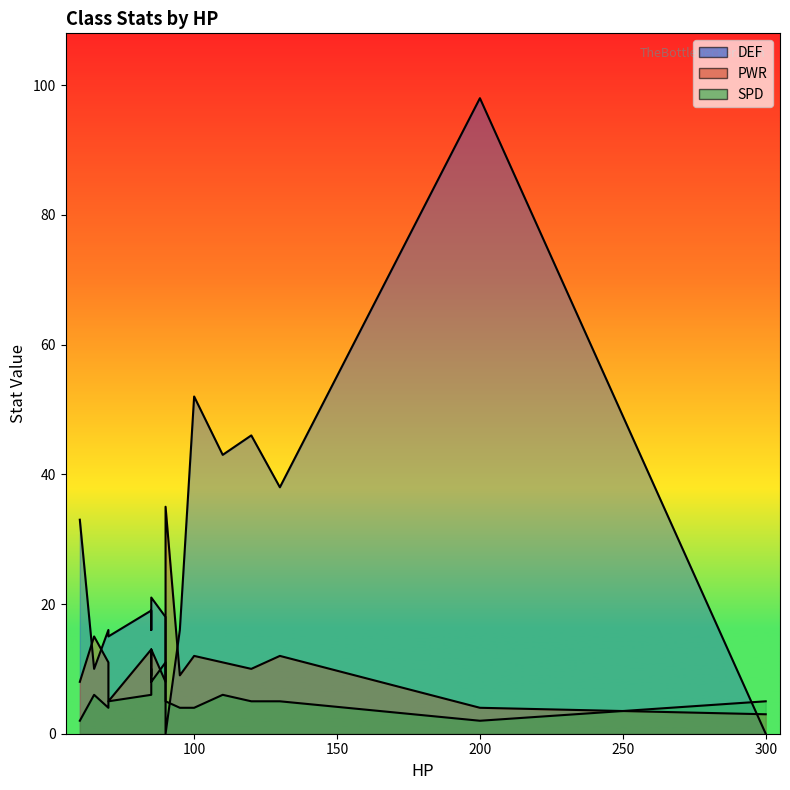

The DEF series shows 21 at Assassin. True or false?

False